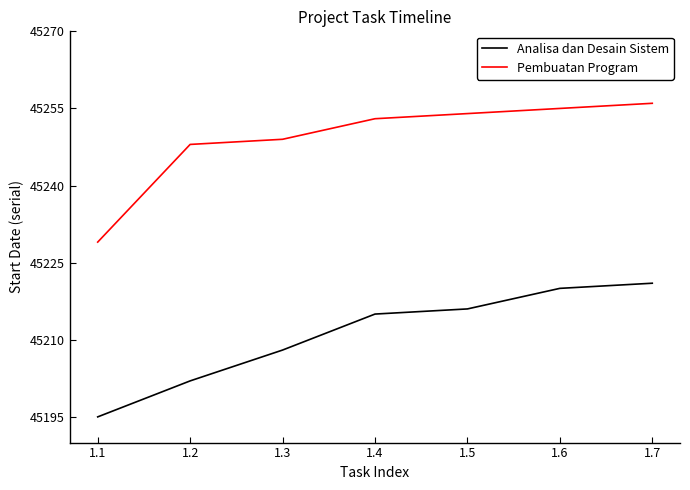

Reading right to left, extract all data points from this chart.

Analisa dan Desain Sistem: 45221	45220	45216	45215	45208	45202	45195
Pembuatan Program: 45256	45255	45254	45253	45249	45248	45229